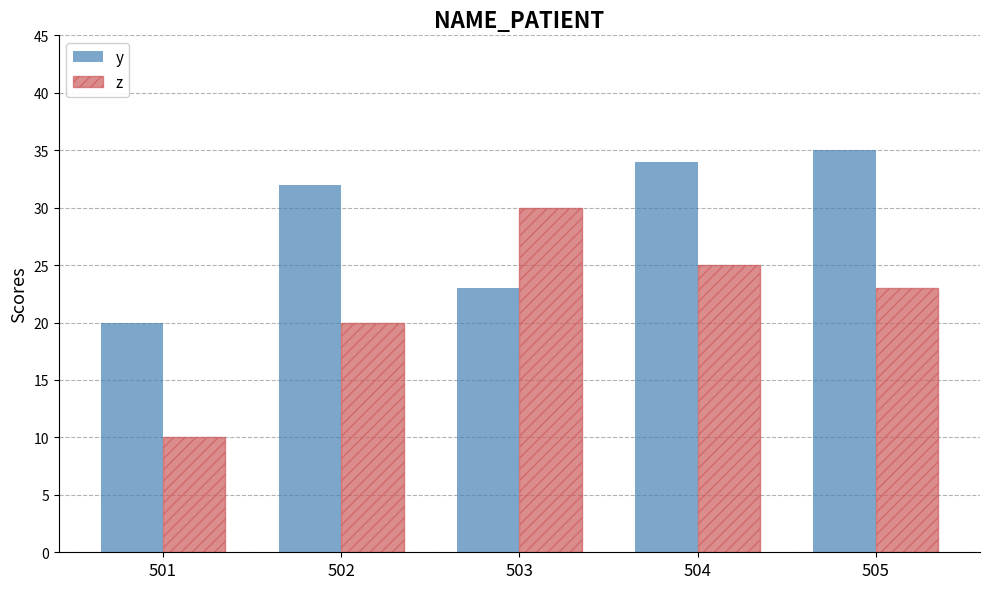

Which series has the largest total across all categories?

y